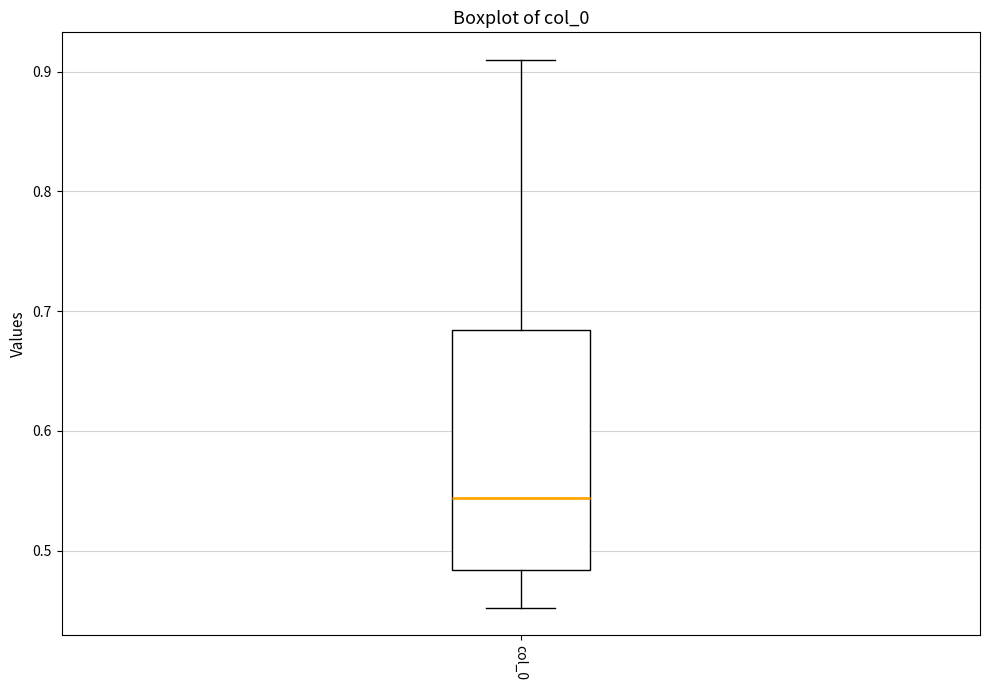

Read this box plot against the y-axis: the position of the median line, the range covered by the box, and the ends of both whiskers. The values are not printed on the chart, so give them approximately, as read against the axis.

median 0.54, box 0.48 to 0.68, whiskers 0.45 to 0.91